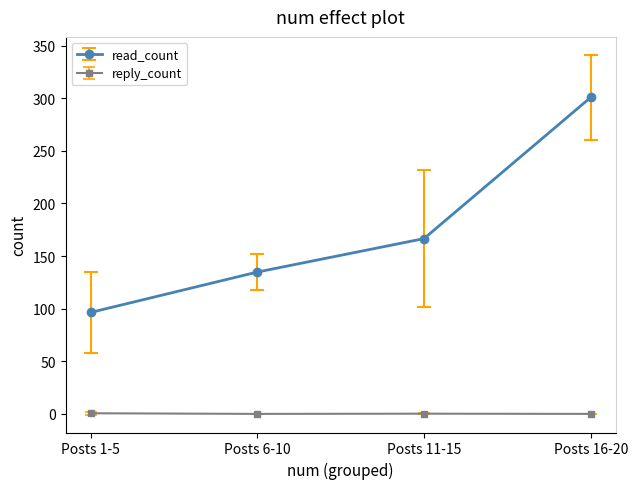

Count the number of categories in the chart.

4